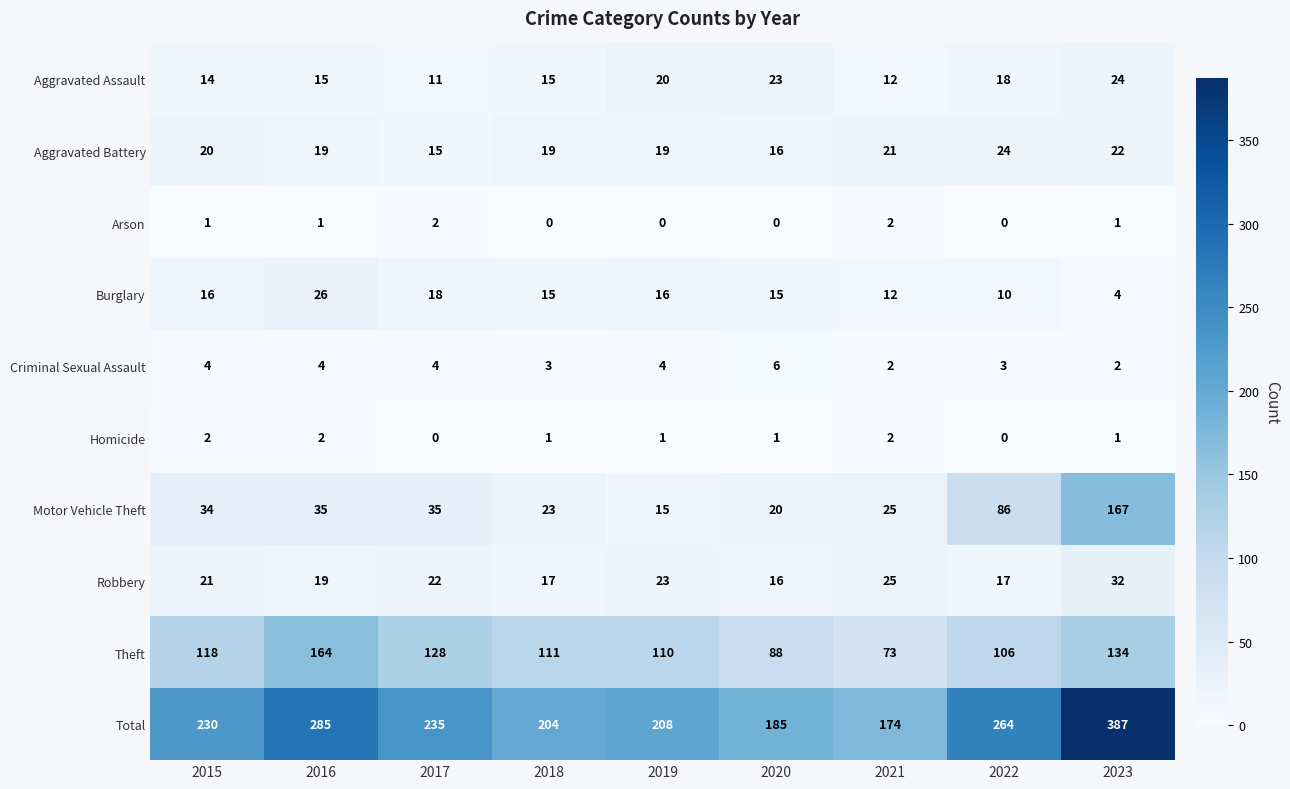

What is the difference between the highest and lowest values at 2019?

208